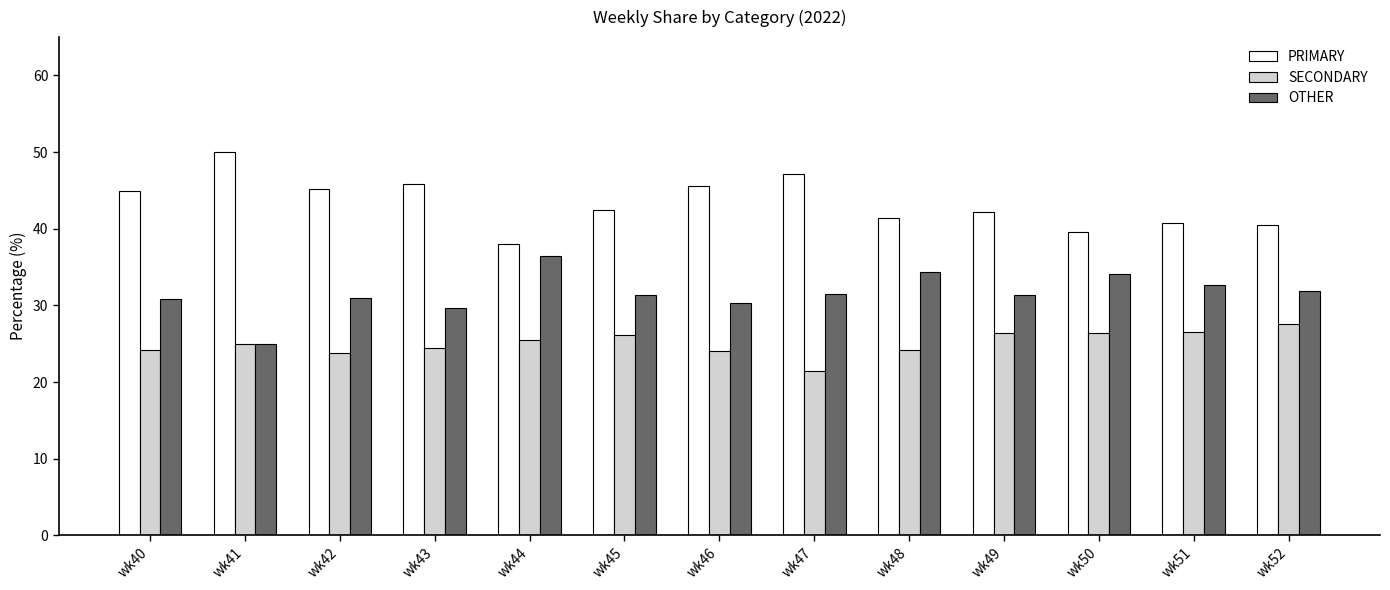

What is the difference between the OTHER values at wk46 and wk47?

1.2